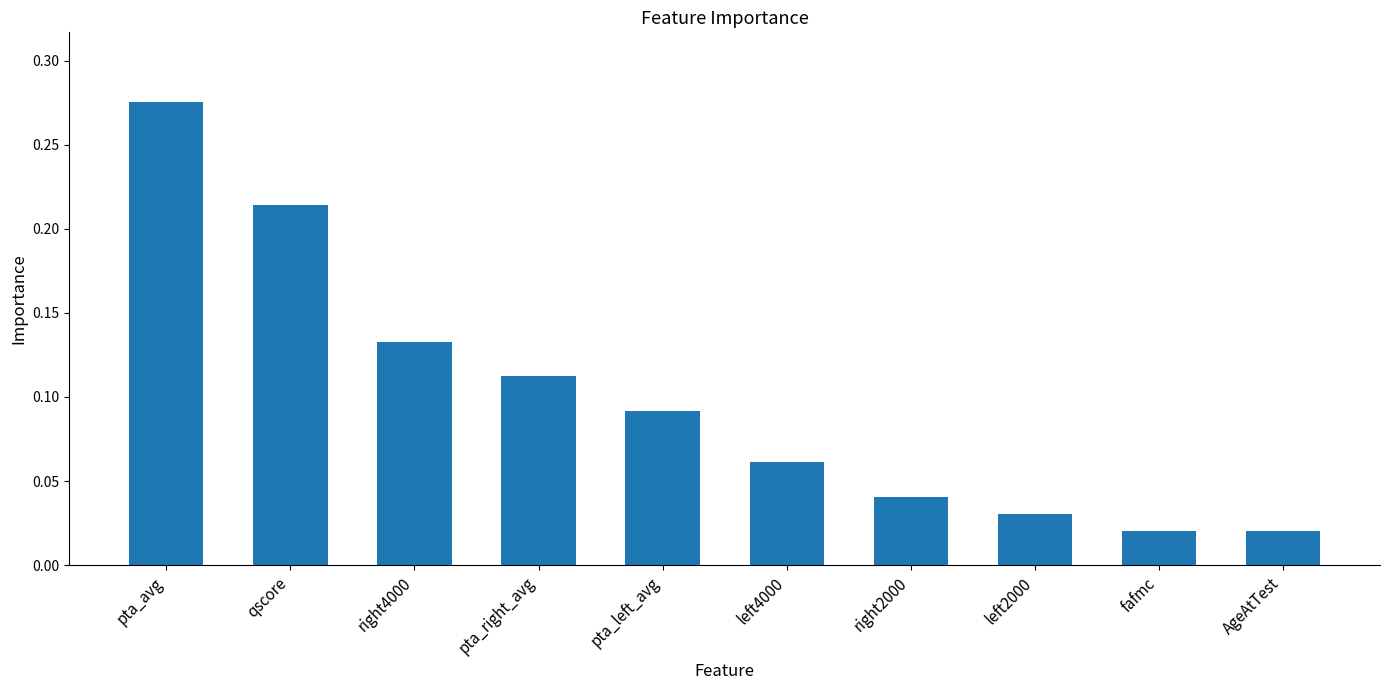

What is the sum of all values?

1.0